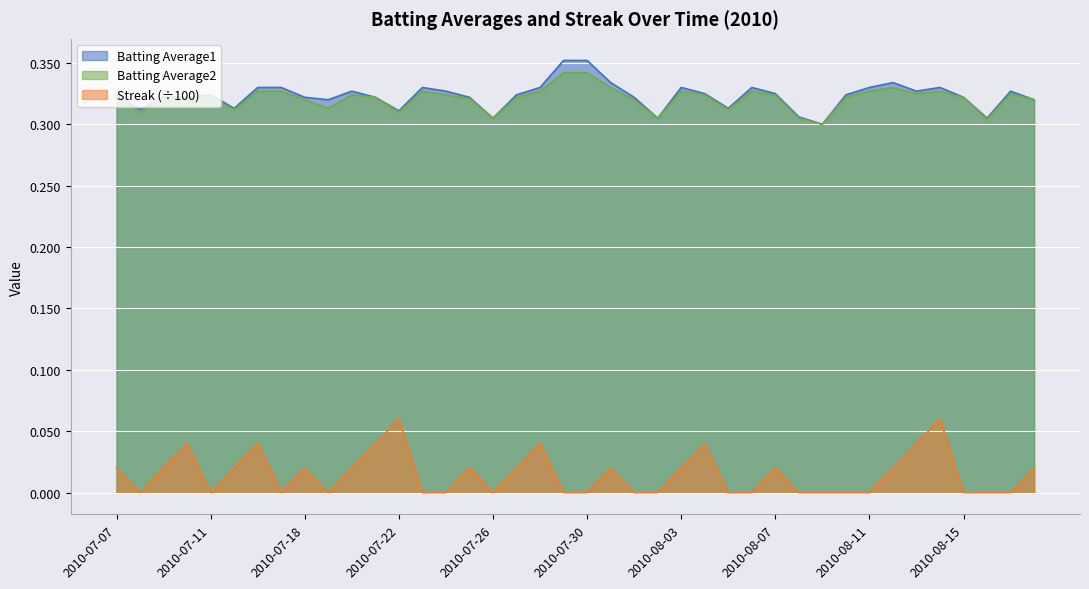

Rank the series at 2010-08-14 from highest to lowest value.

Batting Average1, Batting Average2, Streak